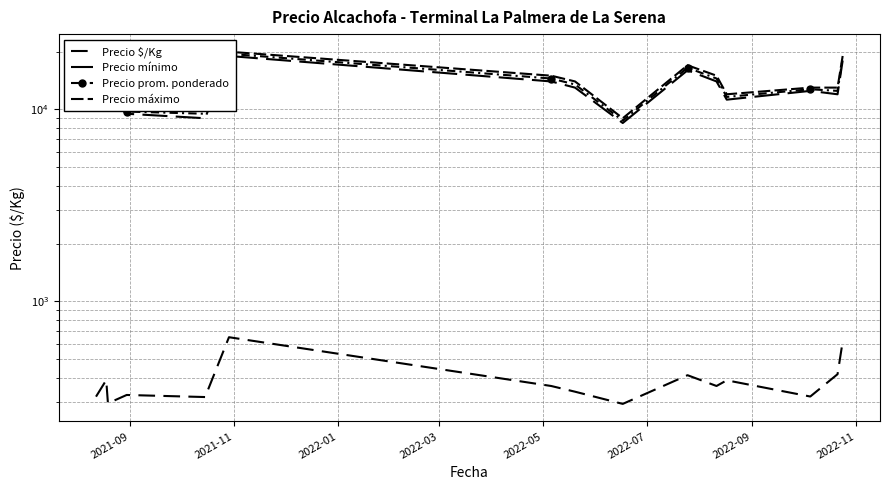

True or false: Precio máximo and Precio $/Kg intersect in this chart.

False